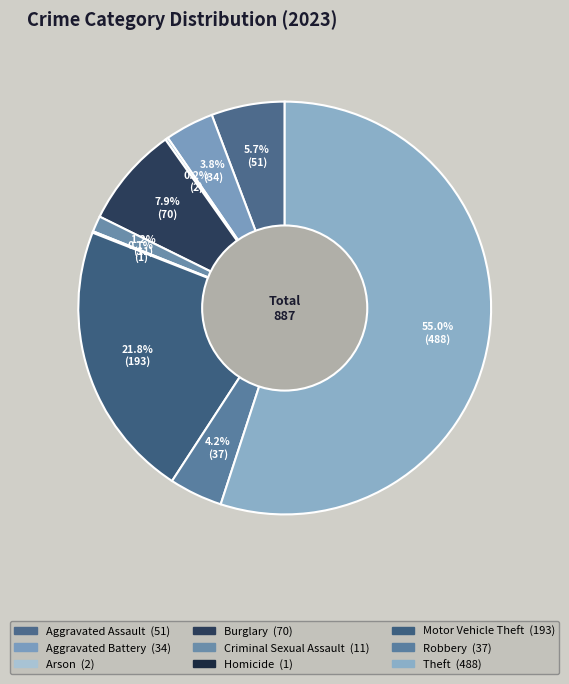

Is there a majority slice in this chart?

Yes